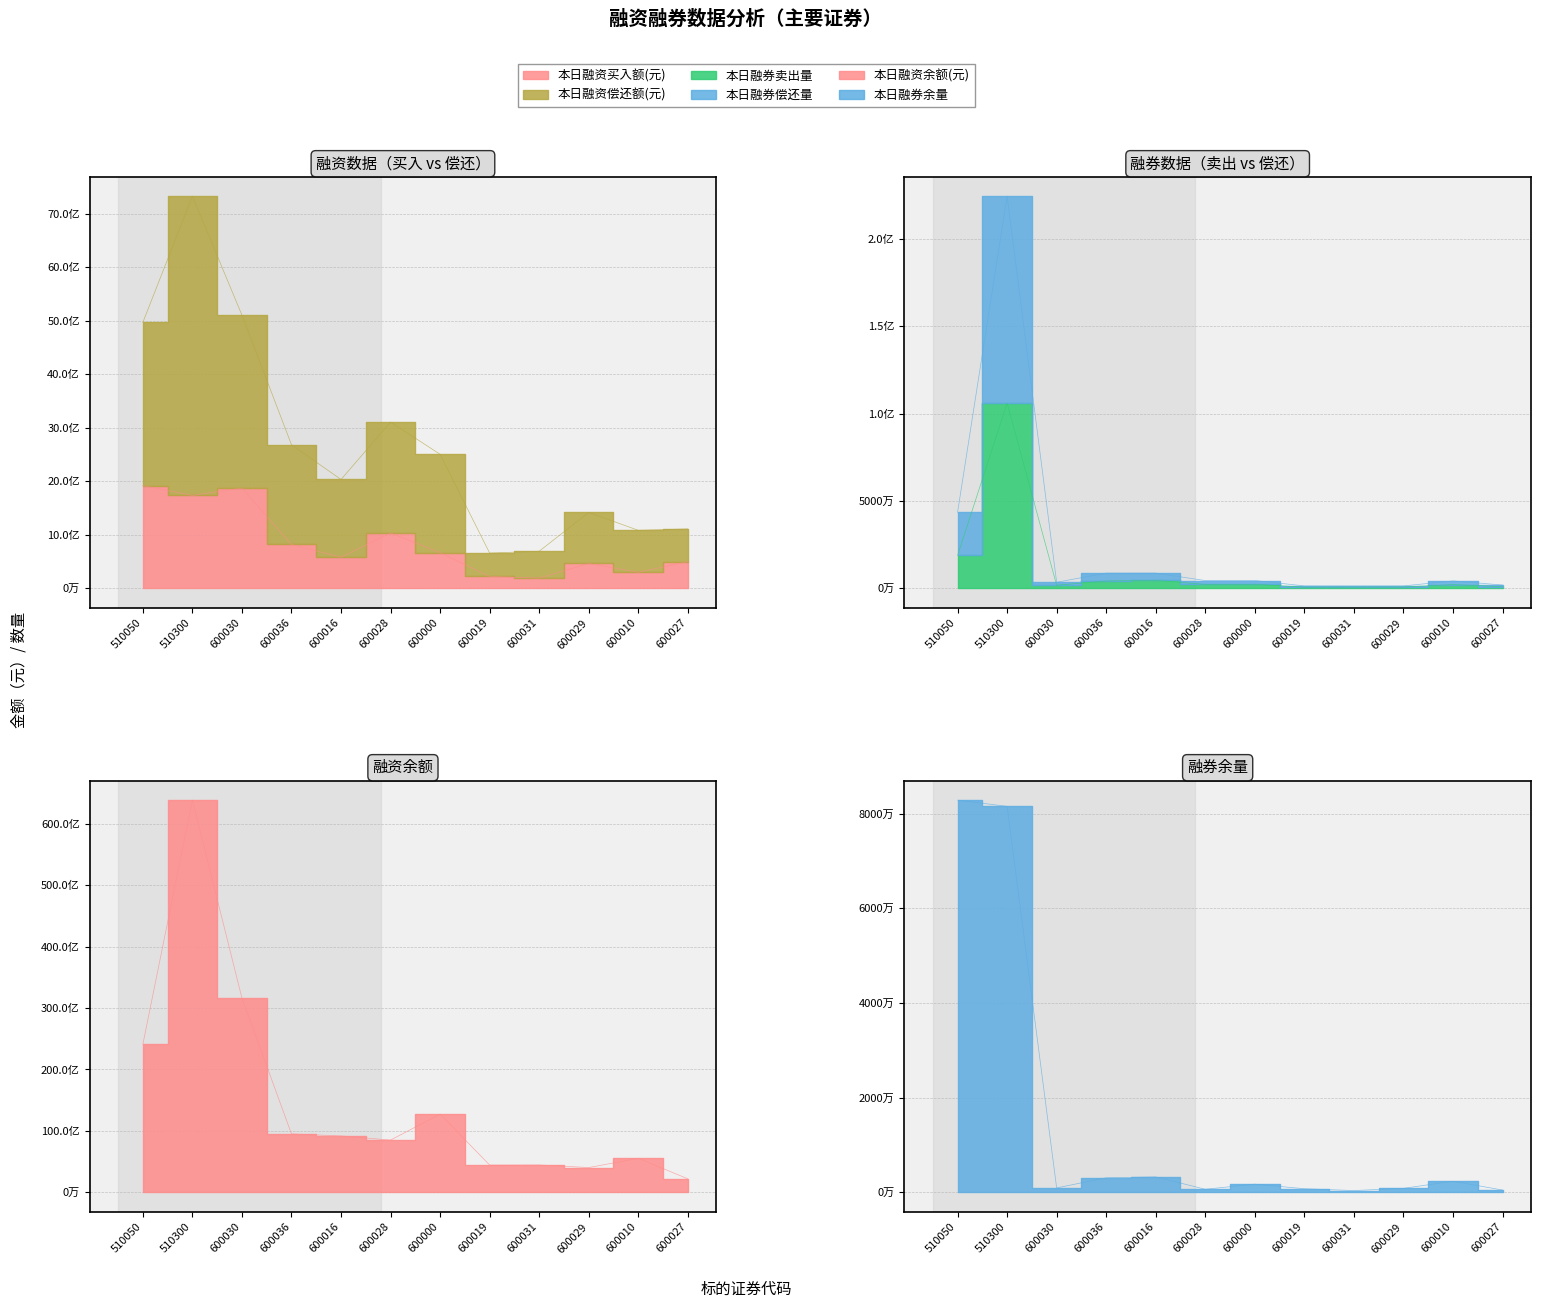

What is the difference between the maximum and minimum values in the 本日融券卖出量 series?

105347358